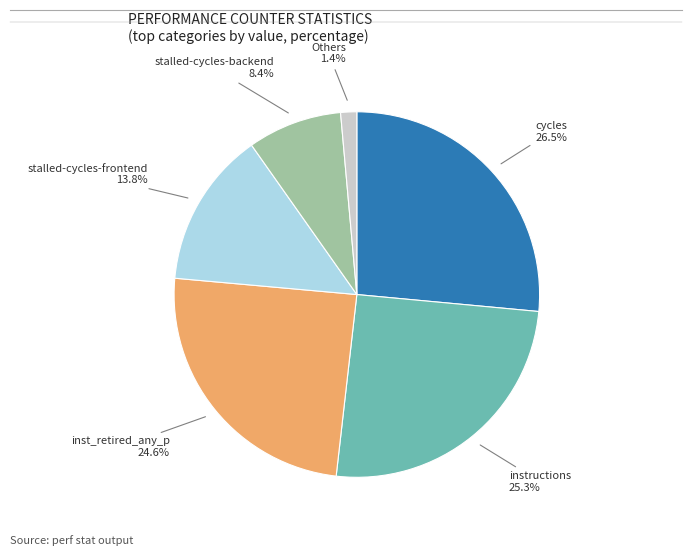

How many segments does this pie chart have?

6